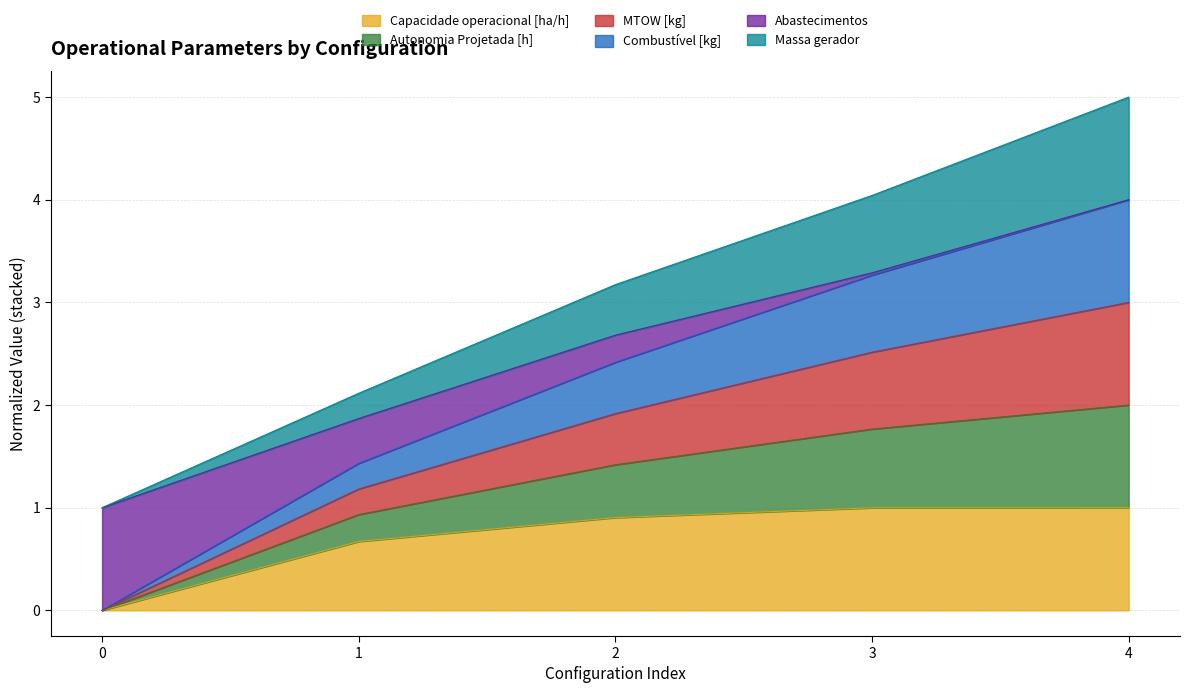

What is the total value across all series at 2?

3.2